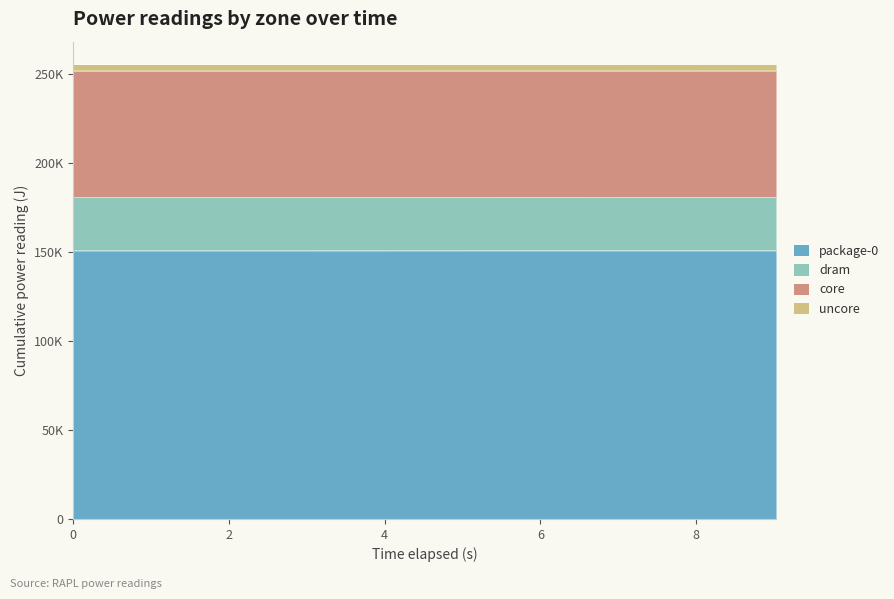

The package-0 series shows 150649.2 at 0.0. True or false?

True